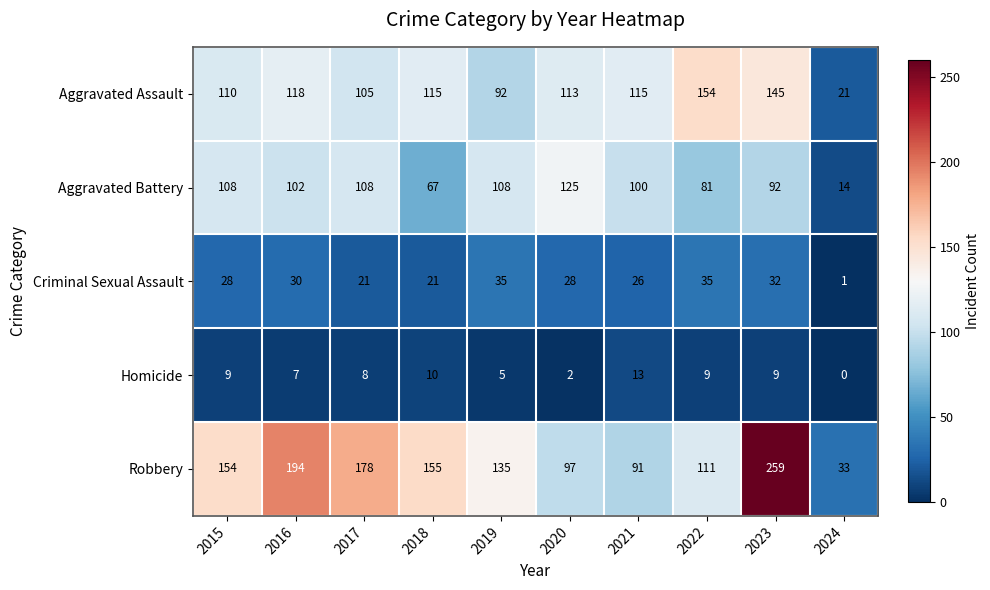

At which label does Aggravated Assault first exceed 115?

2016